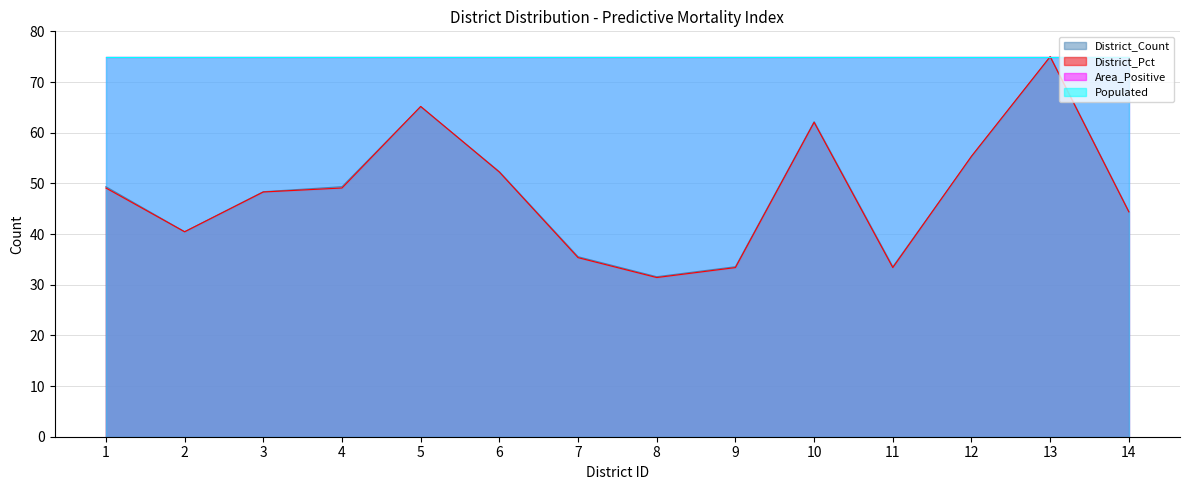

True or false: District_Count has a value of 49.3 at 1.

True